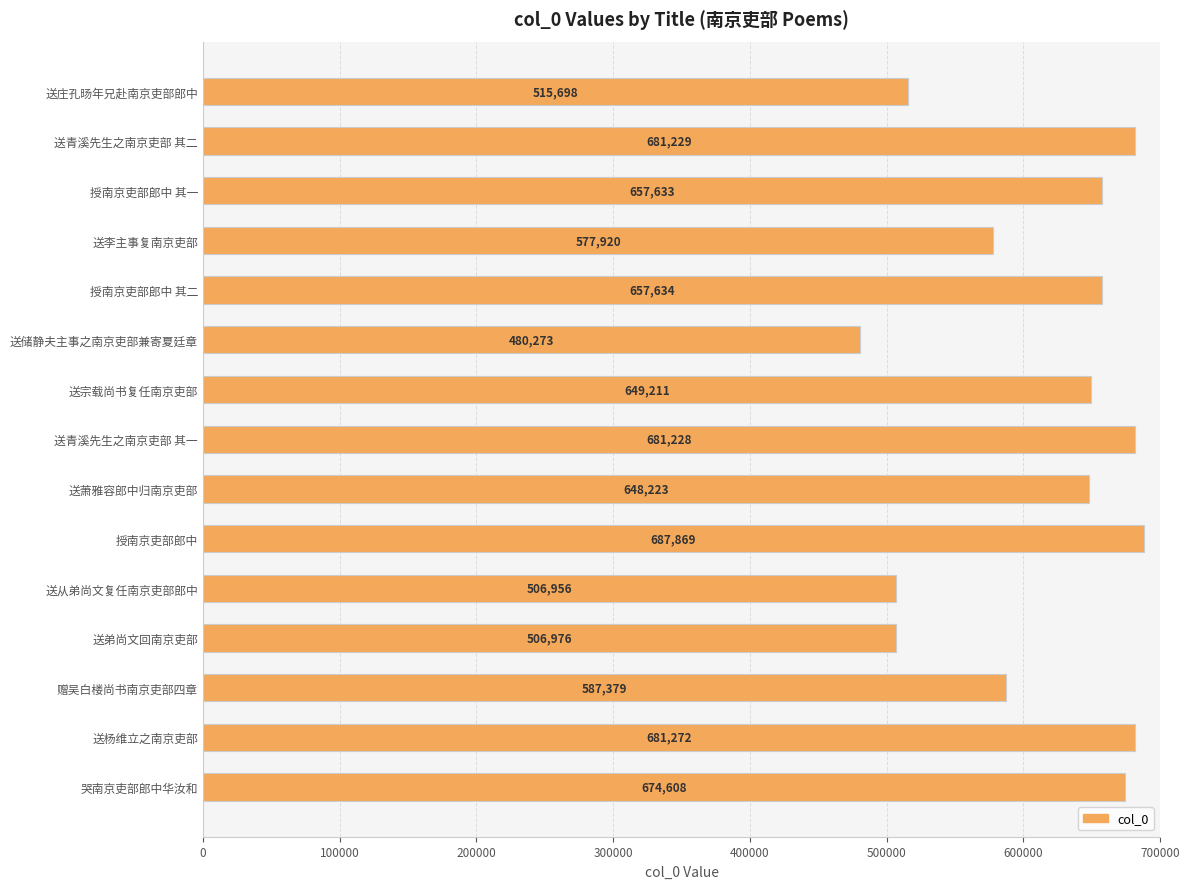

What is the minimum value shown in the chart?

480273